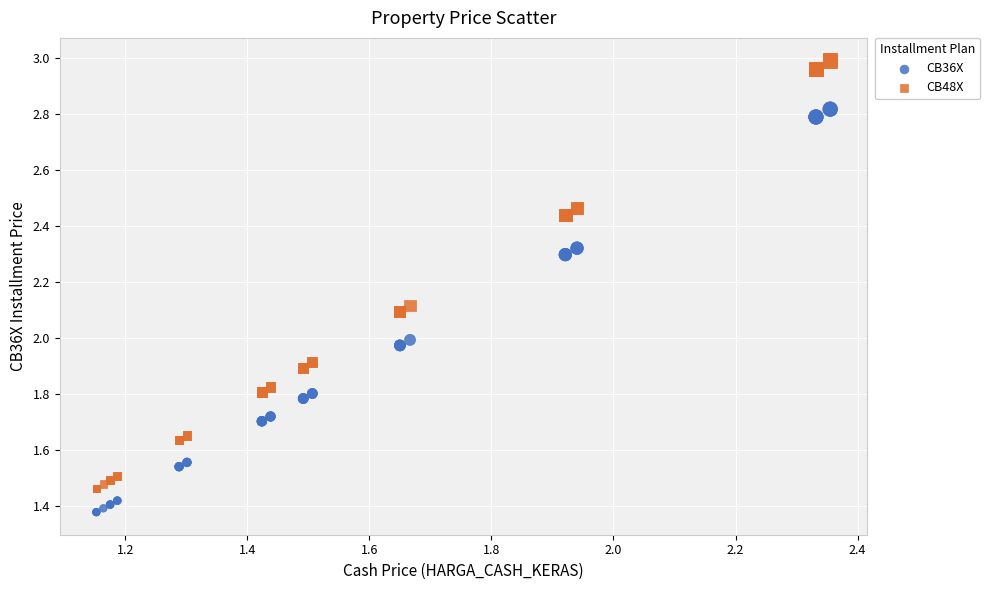

What is the X range (max minus min) for the scatter plot?

1.2